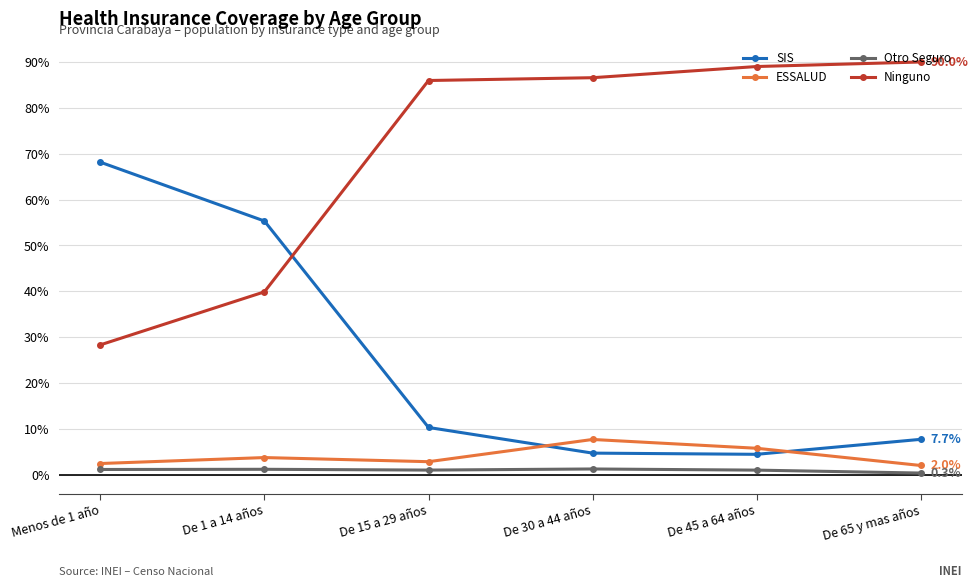

What is the spread (max minus min) of values at De 45 a 64 años?

88.1